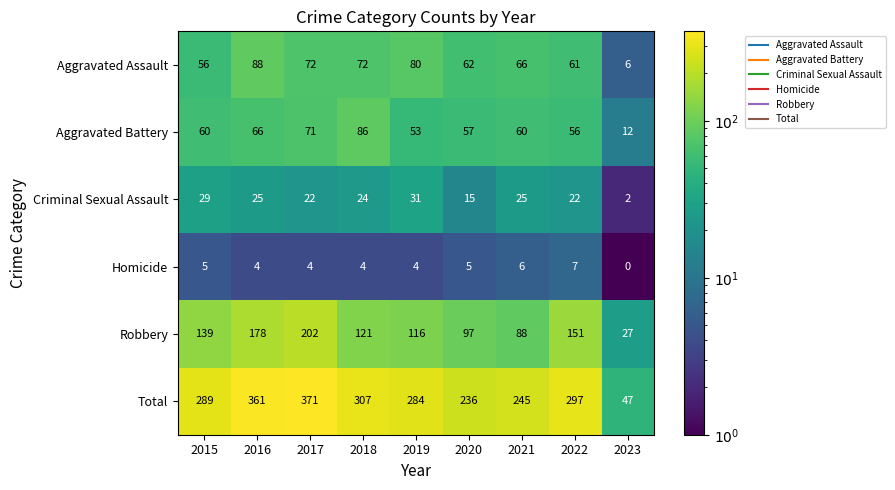

Read the Robbery value at 2018, to the nearest 50.

100